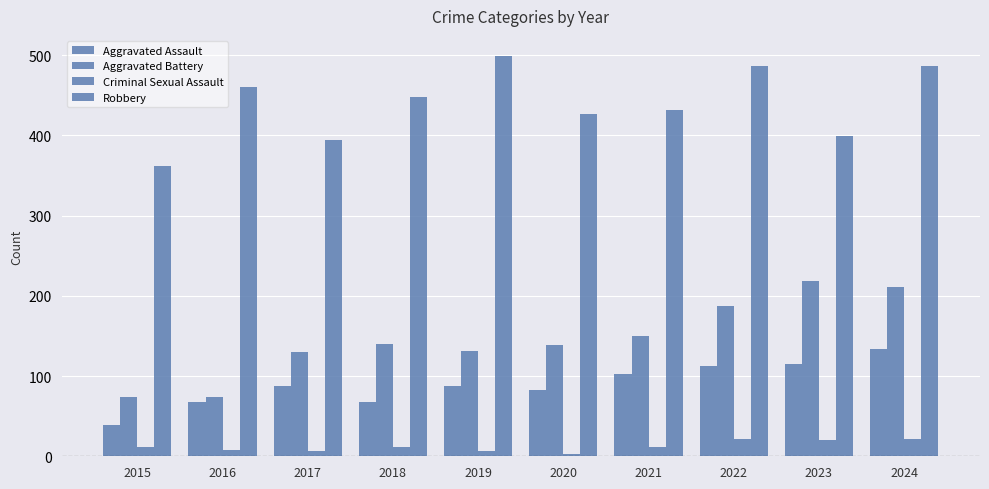

List the series in order of their peak value, highest first.

Robbery, Aggravated Battery, Aggravated Assault, Criminal Sexual Assault